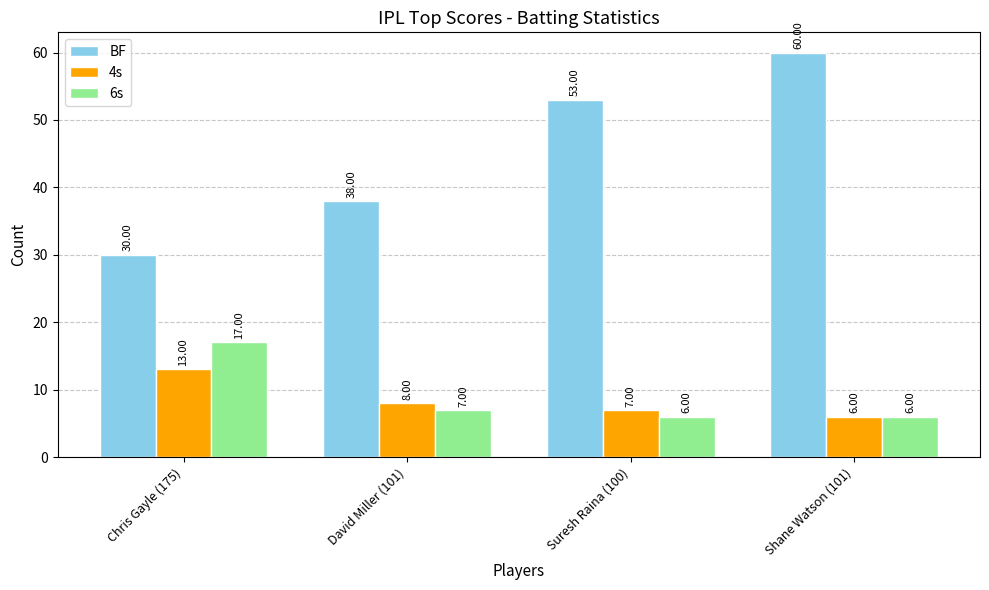

What is the difference between the BF values at Chris Gayle (175) and Shane Watson (101)?

30